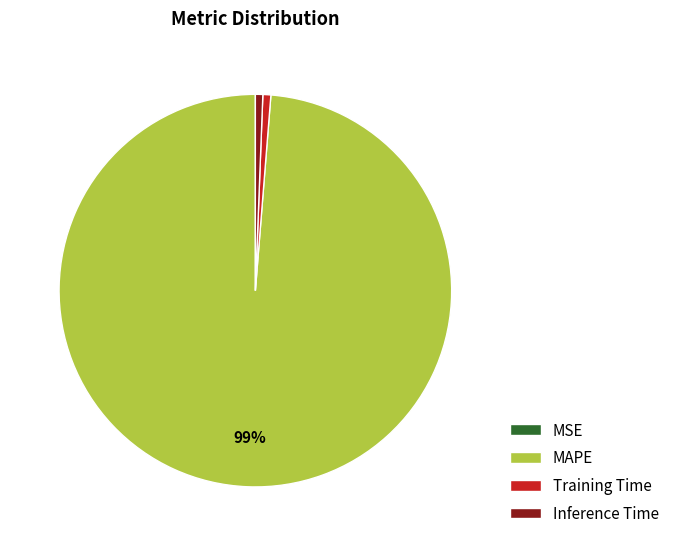

To the nearest percent, what is the average slice percentage?

25%